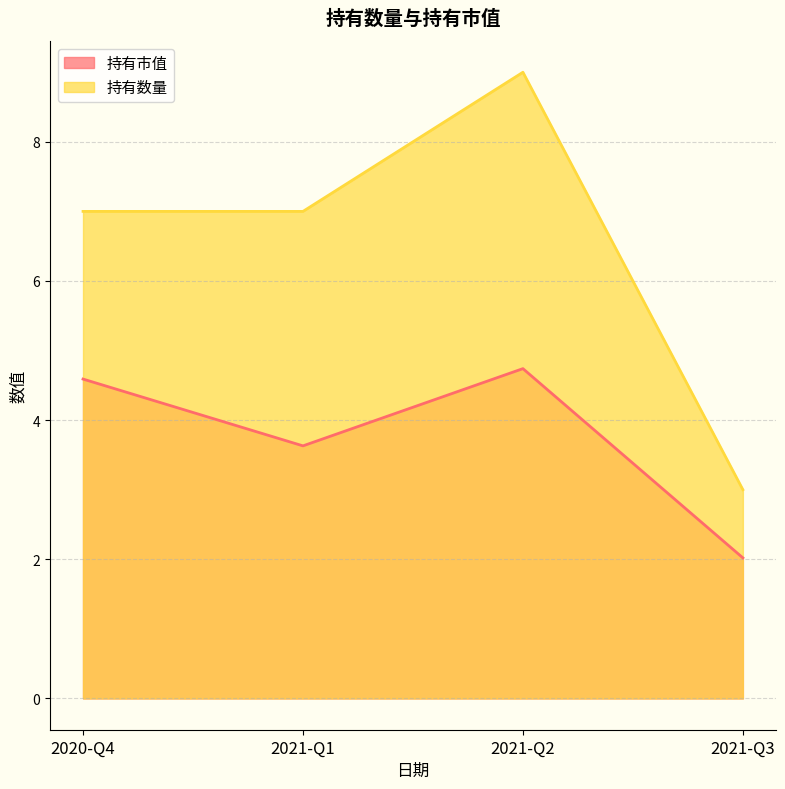

Which series has the widest spread of values?

持有数量